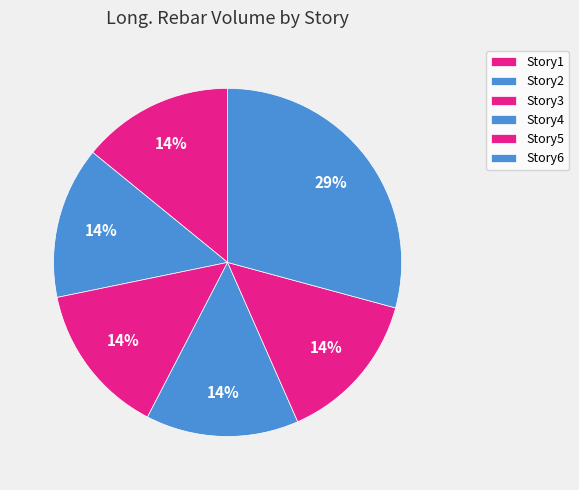

Which has a higher value, Story2 or Story1?

Story2